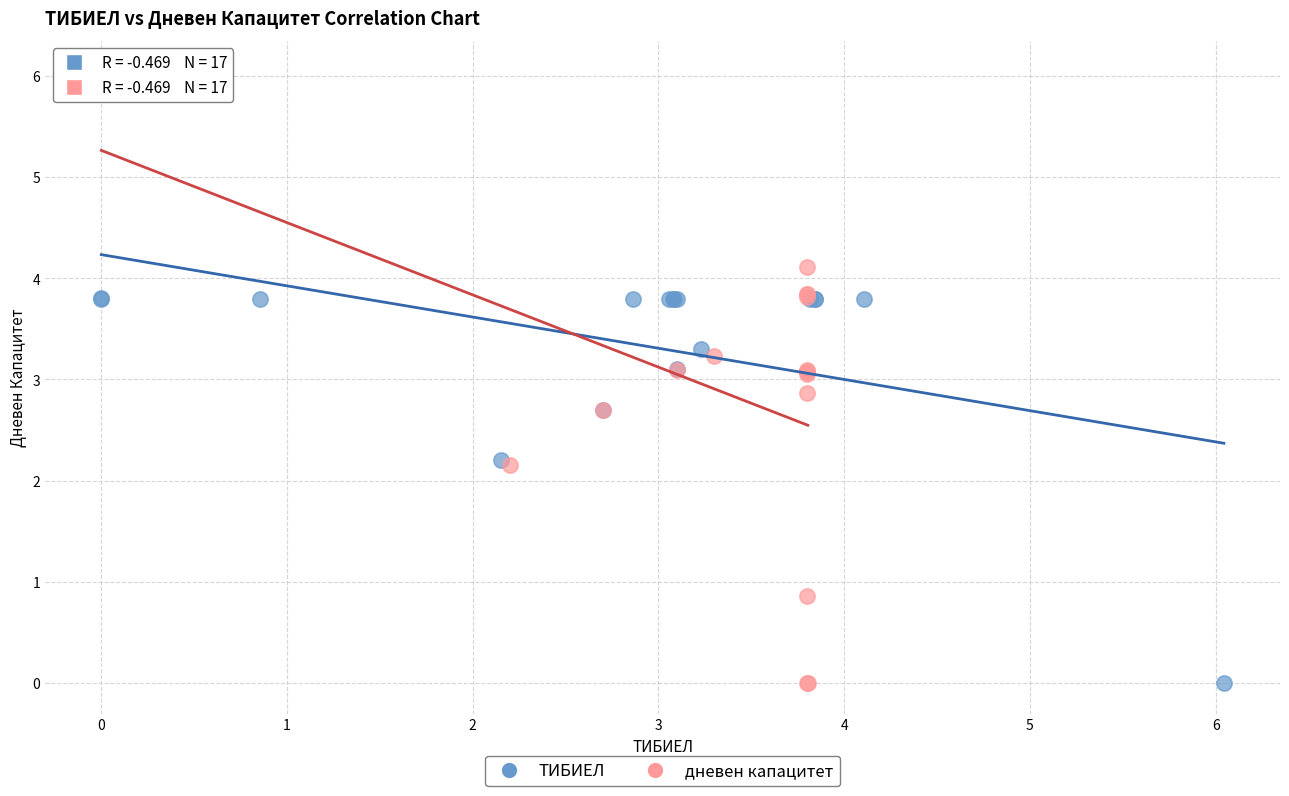

Which series has the largest Y range (max minus min)?

дневен капацитет